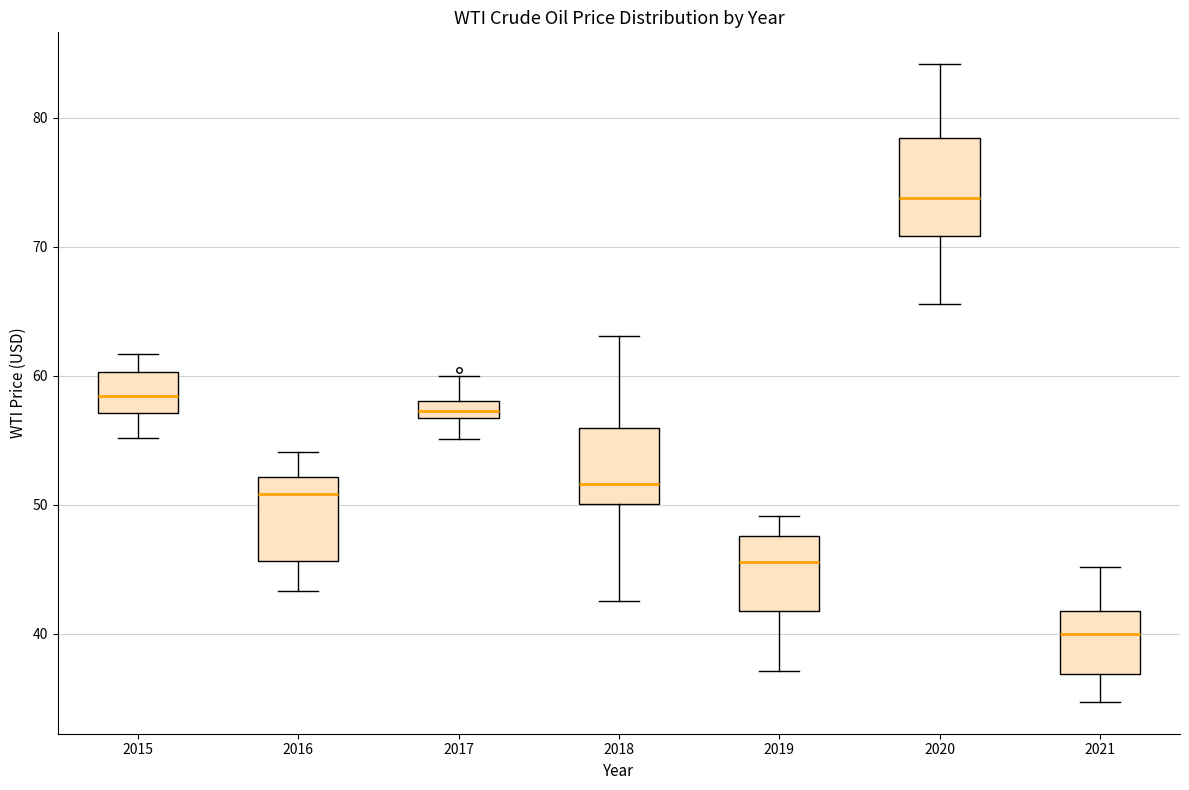

Which box's median line is the highest?

2020